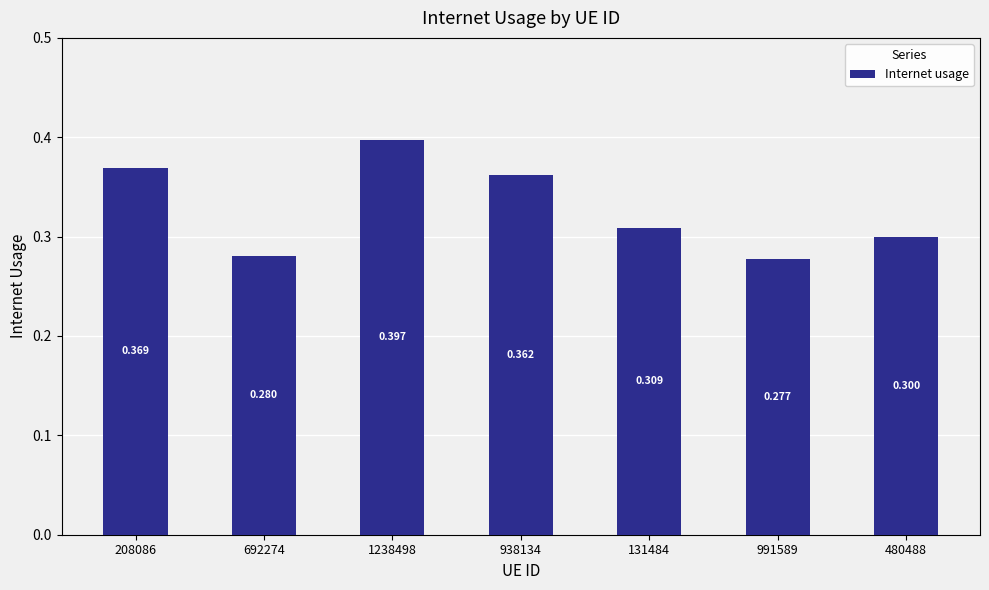

What is the approximate value at 692274?

0.3